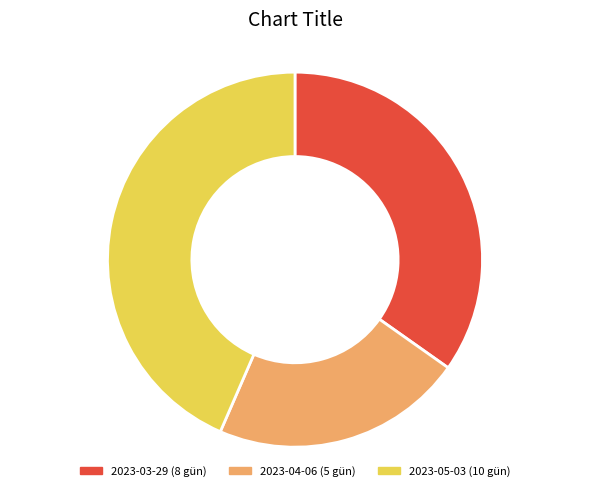

Is there a majority slice in this chart?

No